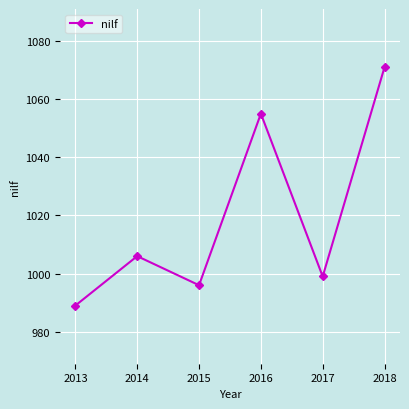

Is this an area chart (filled region under the line)?

No